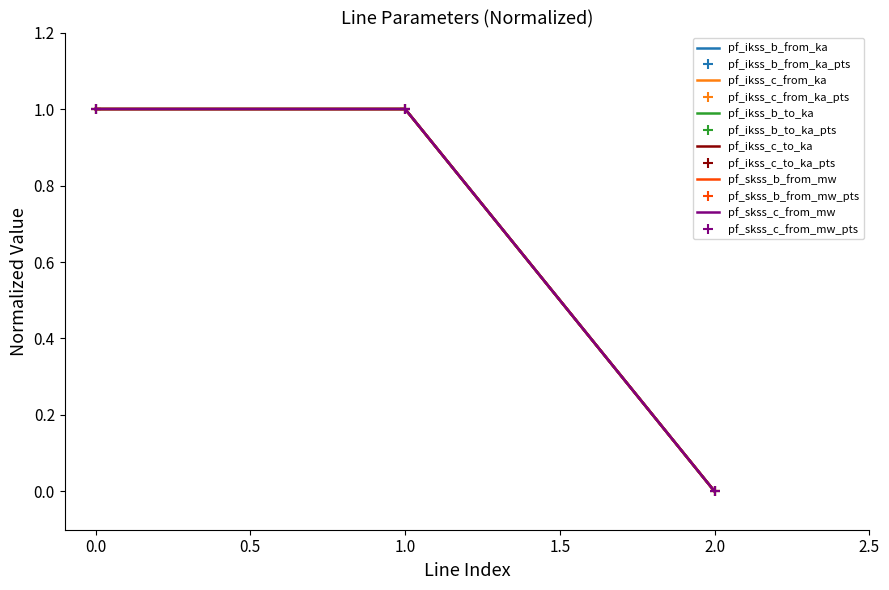

Which category has the lowest value in the pf_ikss_b_to_ka series?

2.0